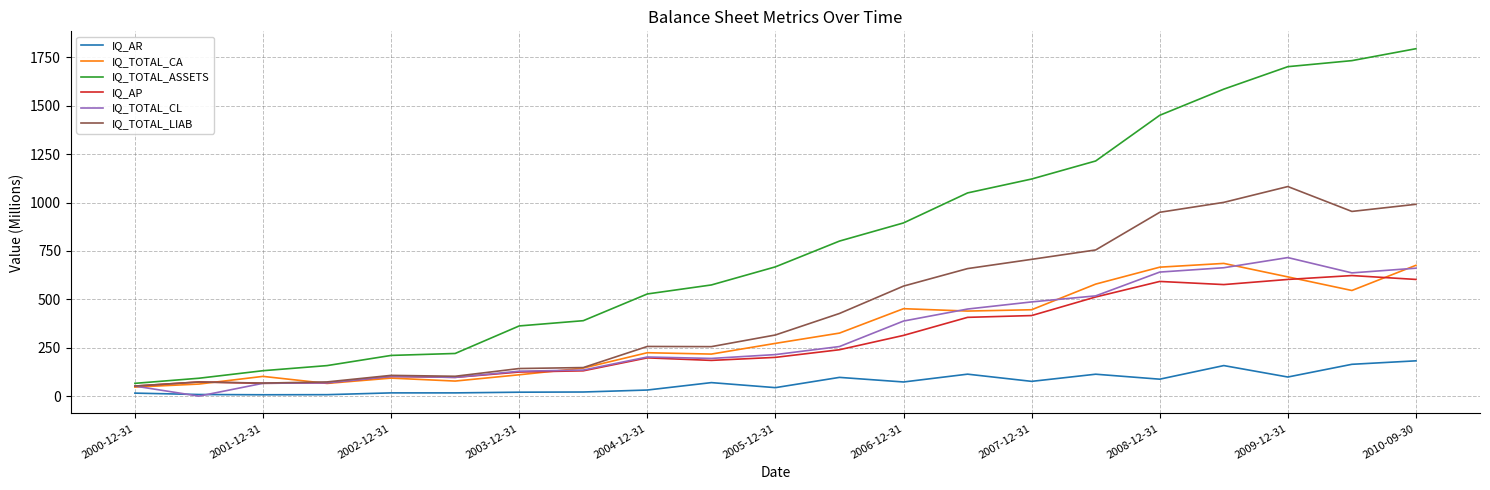

How many lines are shown in the chart?

6